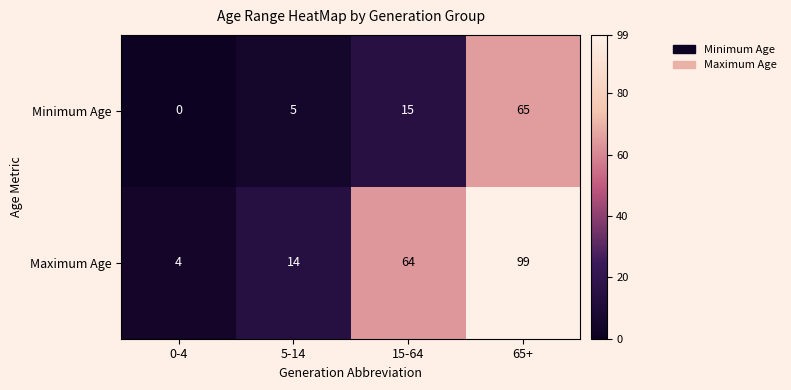

Which series has the largest total across all categories?

Maximum Age